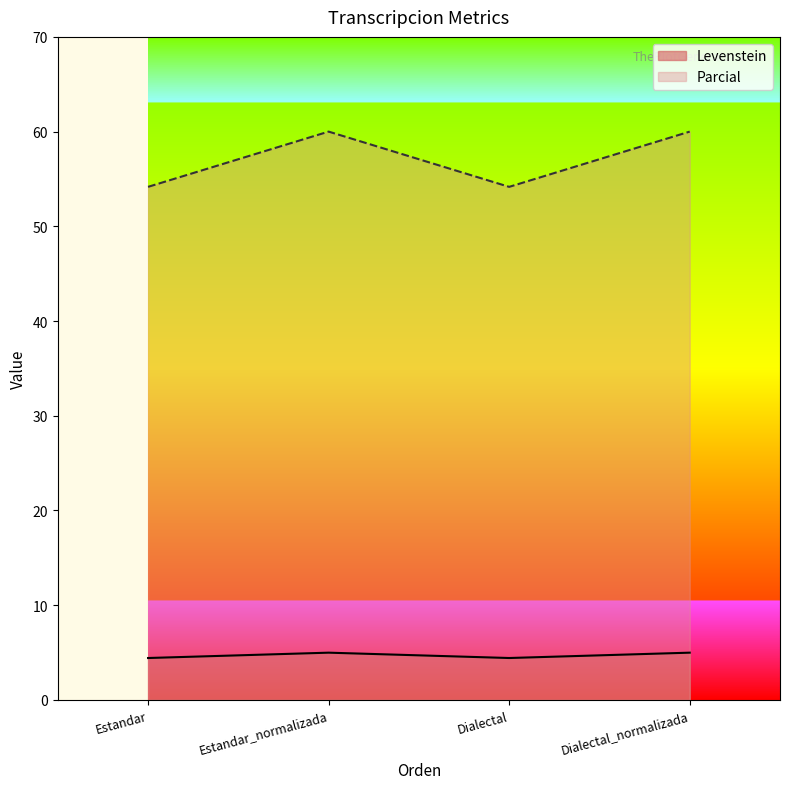

Reading left to right, what are all the values shown in this chart?

Levenstein: Estandar=4.4	Estandar_normalizada=5.0	Dialectal=4.4	Dialectal_normalizada=5.0
Parcial: Estandar=54.2	Estandar_normalizada=60.0	Dialectal=54.2	Dialectal_normalizada=60.0